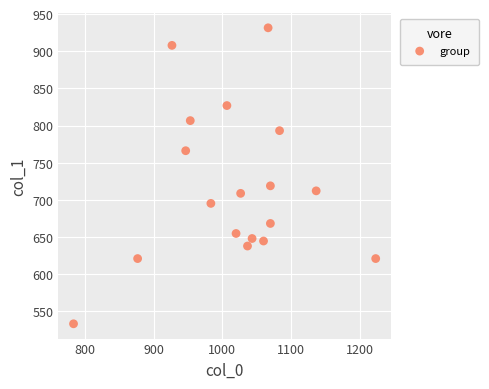

What is the range of X values (max minus min)?

440.0